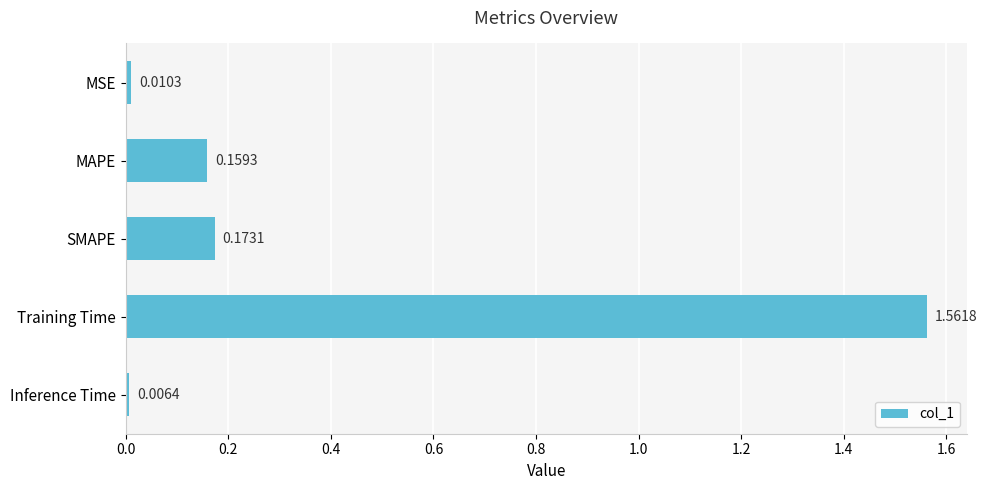

What is the average value?

0.4